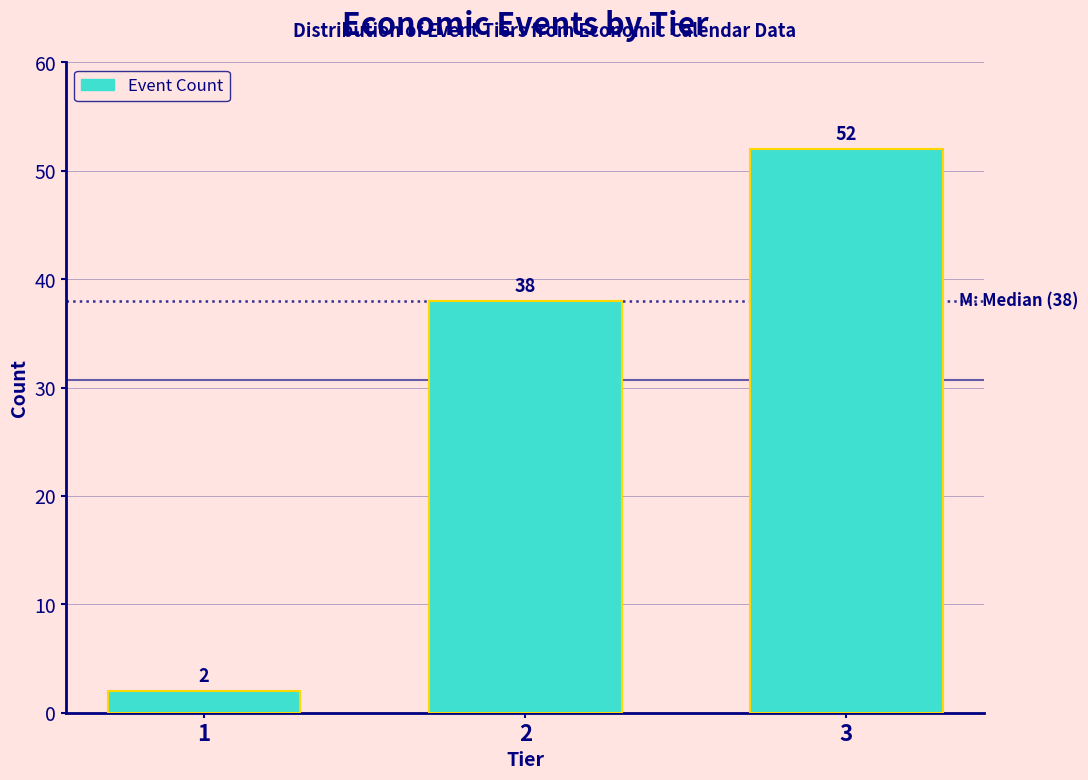

Reading left to right, what are all the values shown in this chart?

2	38	52